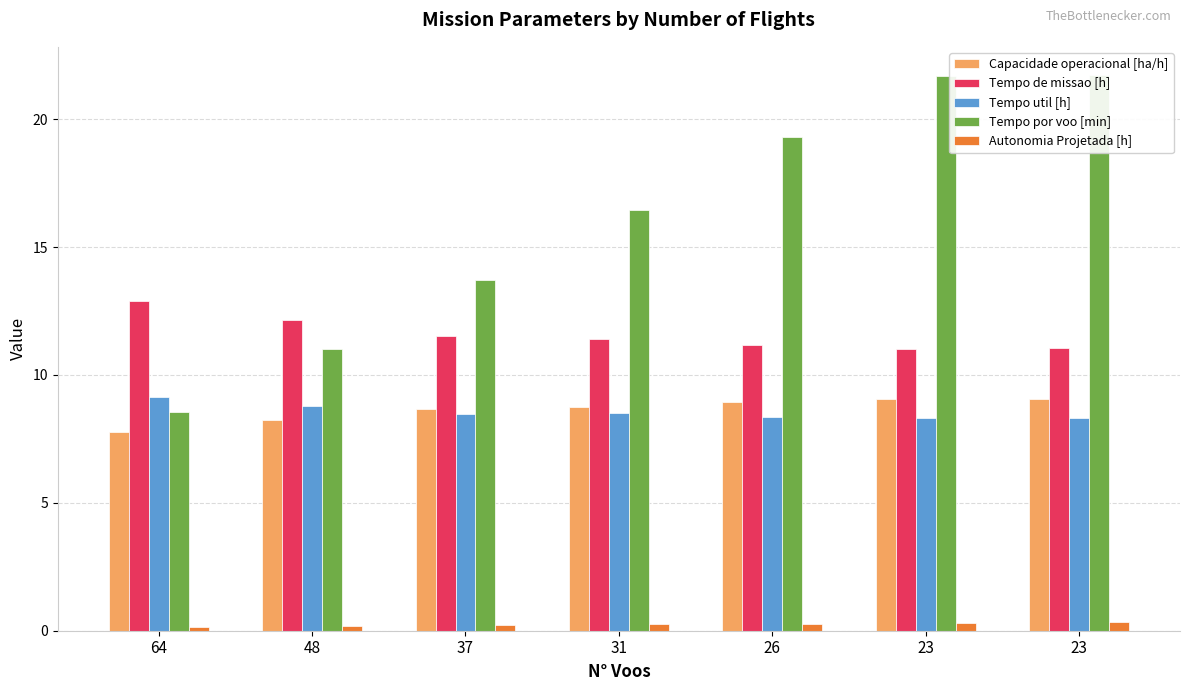

True or false: Tempo de missao [h] has a value of 11.2 at 26.

True